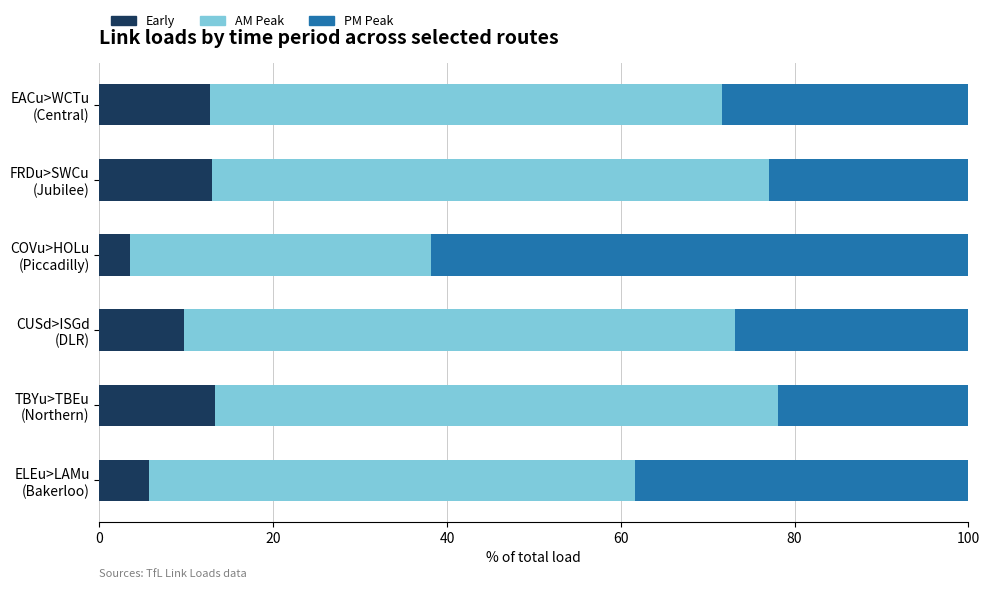

Reading right to left, what are all the values shown in this chart?

Early: 12.7	12.9	3.5	9.8	13.3	5.7
AM Peak: 58.9	64.1	34.6	63.4	64.8	56.0
PM Peak: 28.4	23.0	61.8	26.9	22.0	38.4